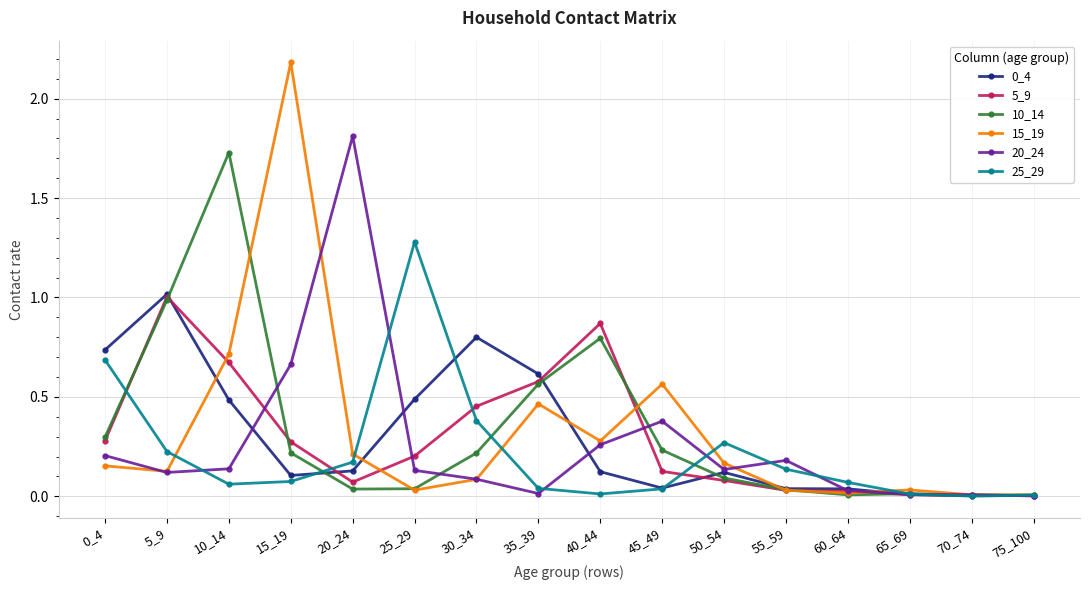

Which series has the widest spread of values?

15_19